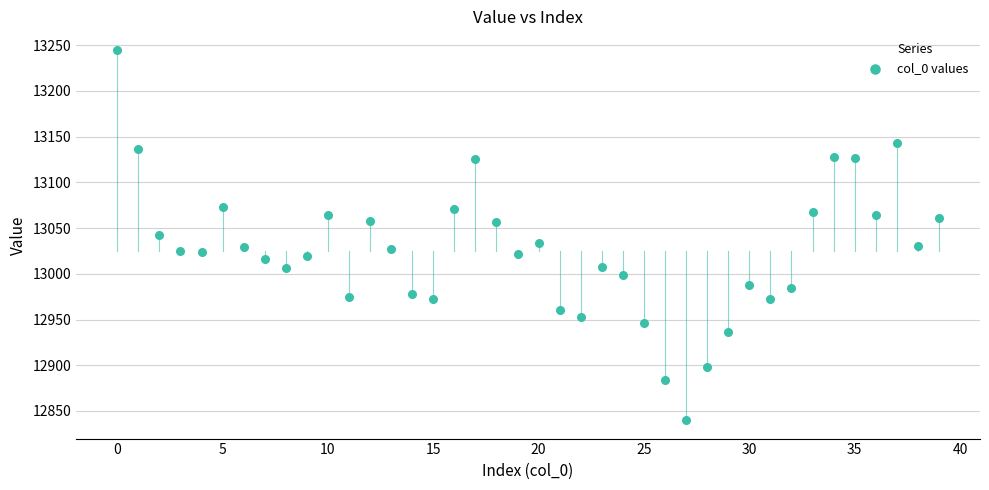

What is the range of Y values (max minus min)?

405